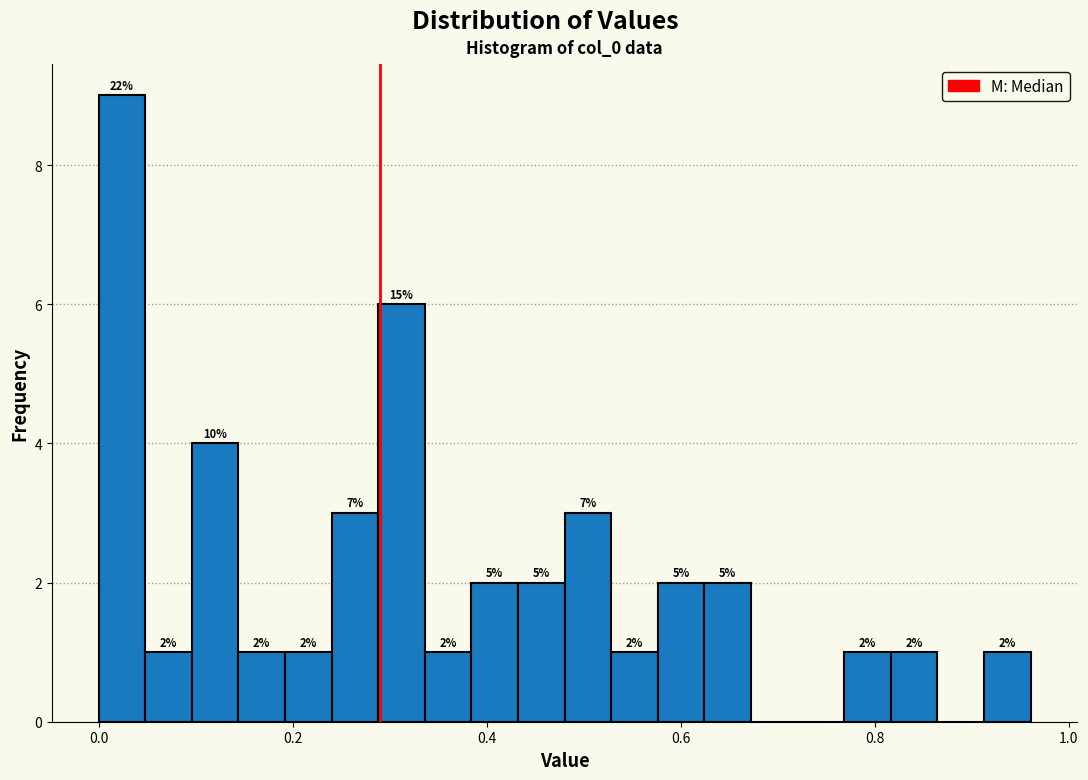

Around what value on the x-axis is the tallest bar? Give the approximate position of its centre, as read against the axis.

0.02